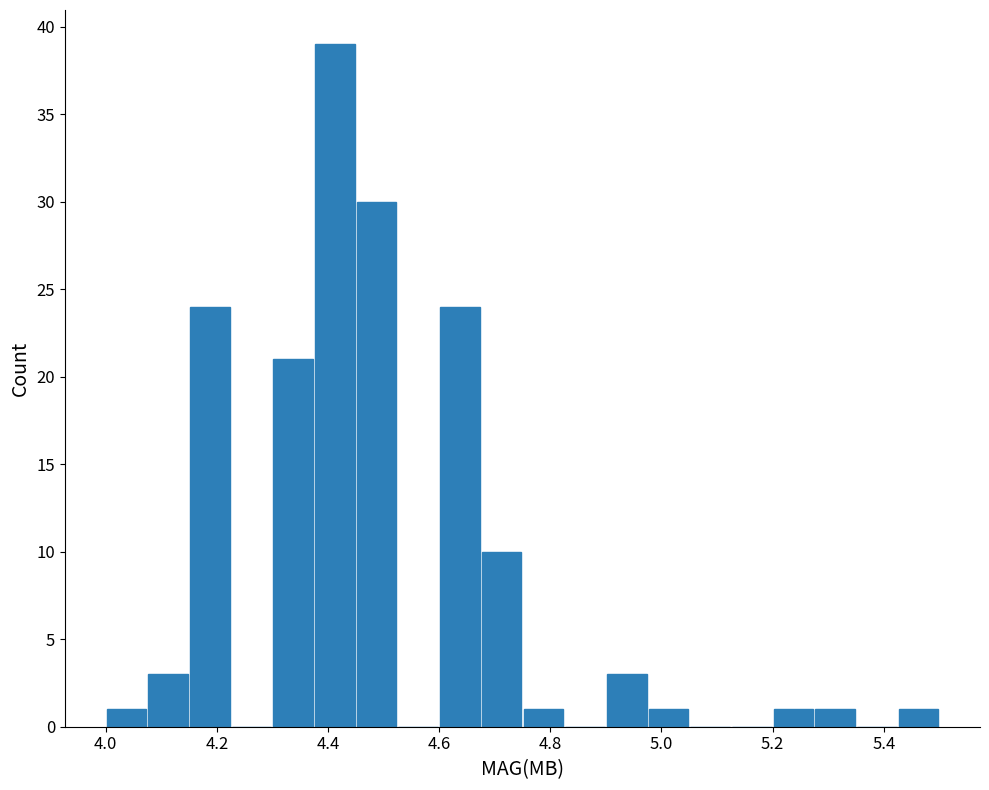

Read against the x-axis, roughly where is the centre of the tallest bar?

4.42